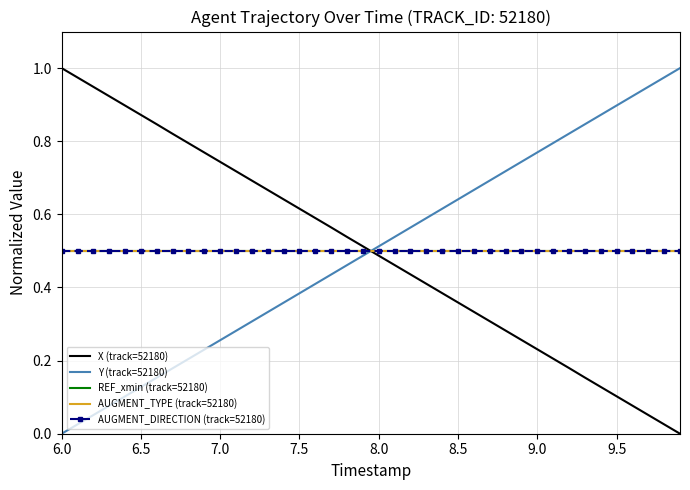

True or false: AUGMENT_TYPE (track=52180) and Y (track=52180) intersect in this chart.

True